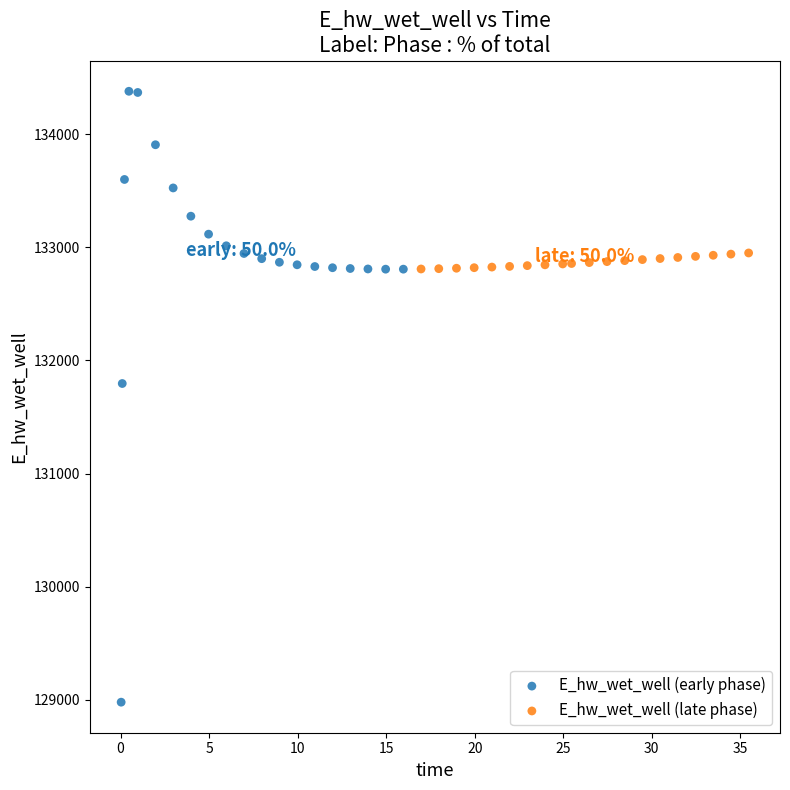

Which series reaches the minimum Y coordinate?

E_hw_wet_well (early phase)